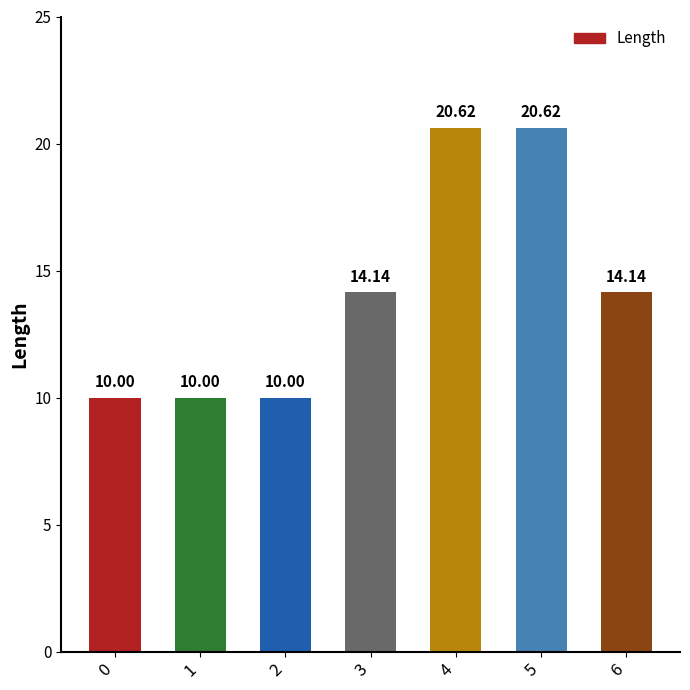

What is the greatest value displayed?

20.6